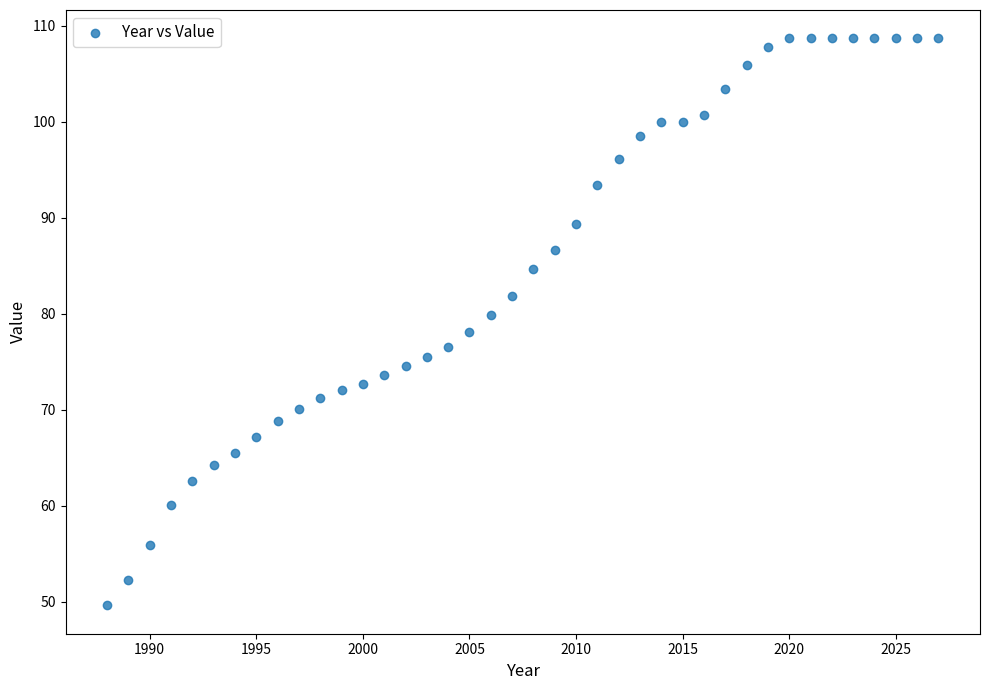

What is the range of Y values (max minus min)?

59.1